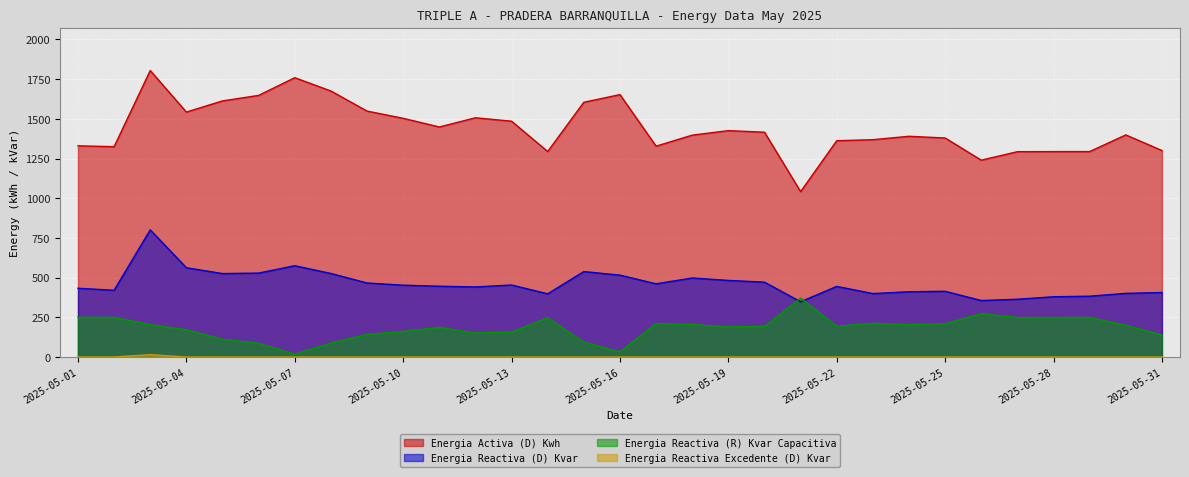

Which series has the largest range (max minus min)?

Energia Activa (D) Kwh